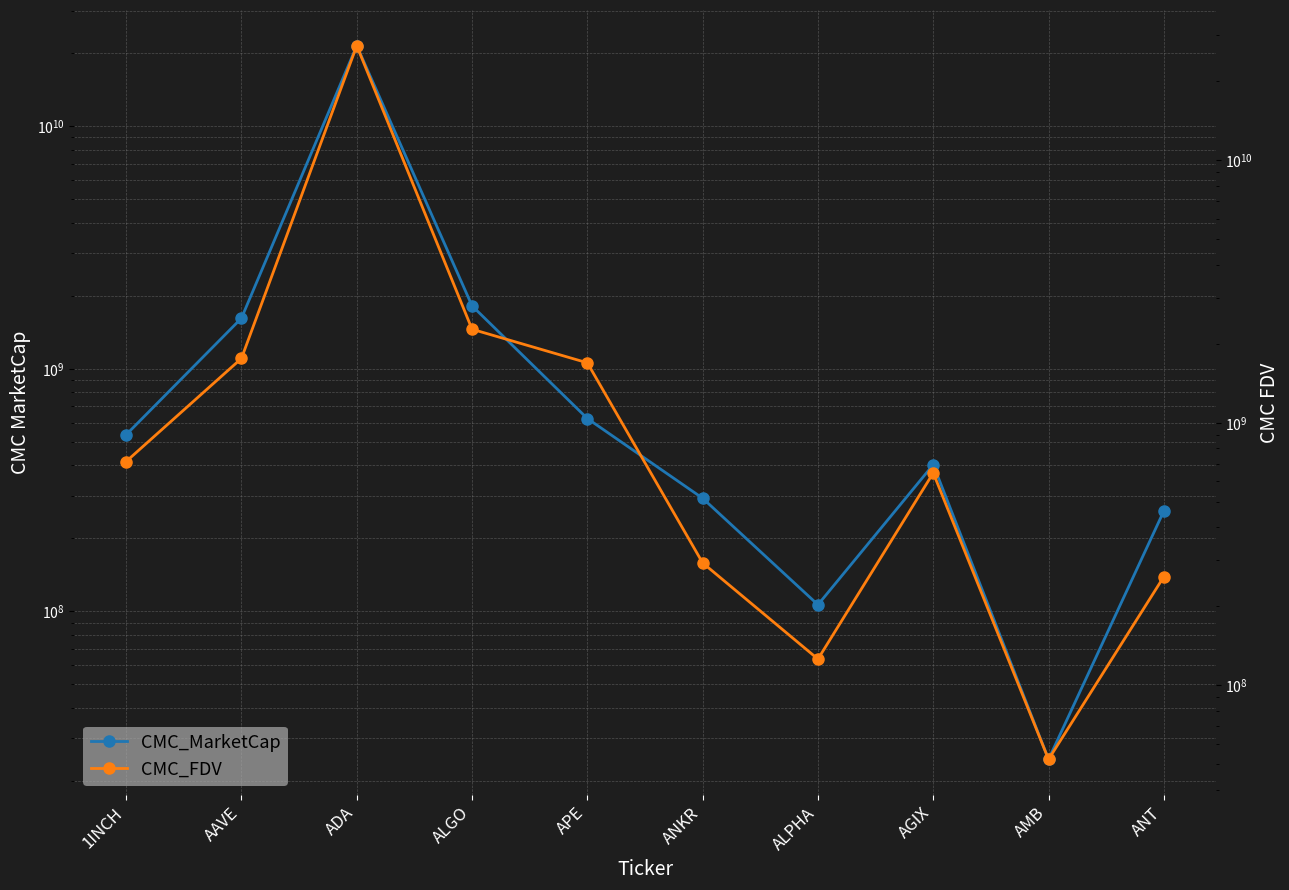

List the labels in order of CMC_FDV value, largest first.

ADA, ALGO, AAVE, APE, 1INCH, AGIX, ANKR, ANT, ALPHA, AMB